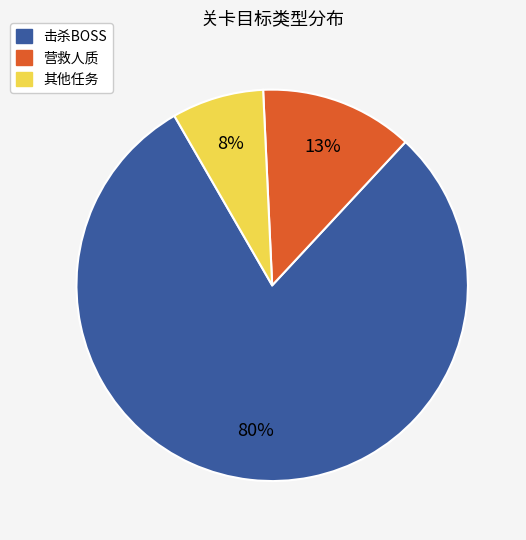

Does any single category account for the majority?

Yes